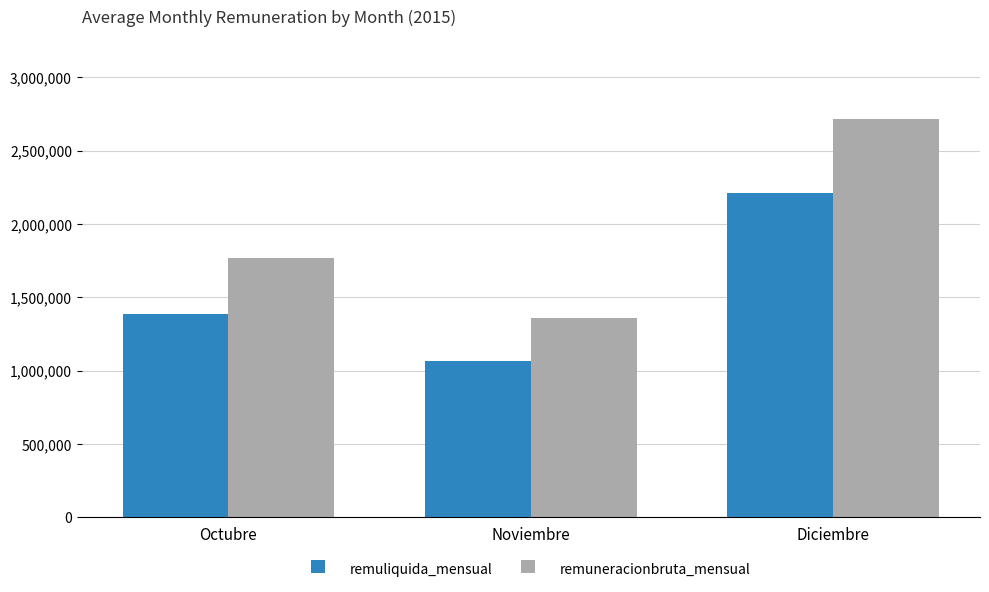

What is the highest value of the remuliquida_mensual series?

2208182